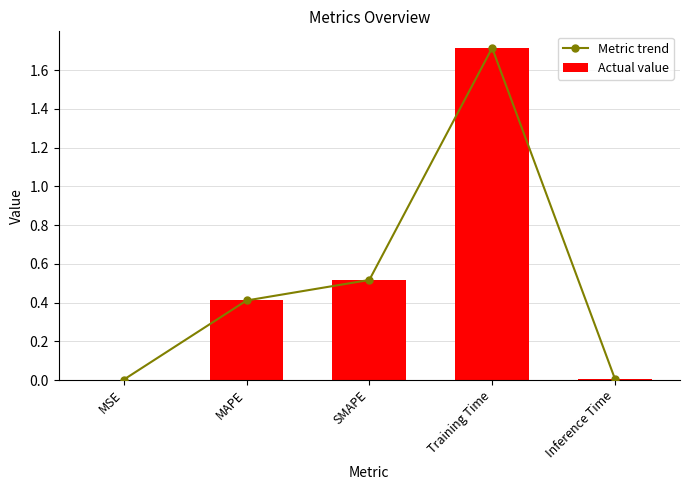

Between MSE and MAPE, which series saw the biggest shift?

Metric trend